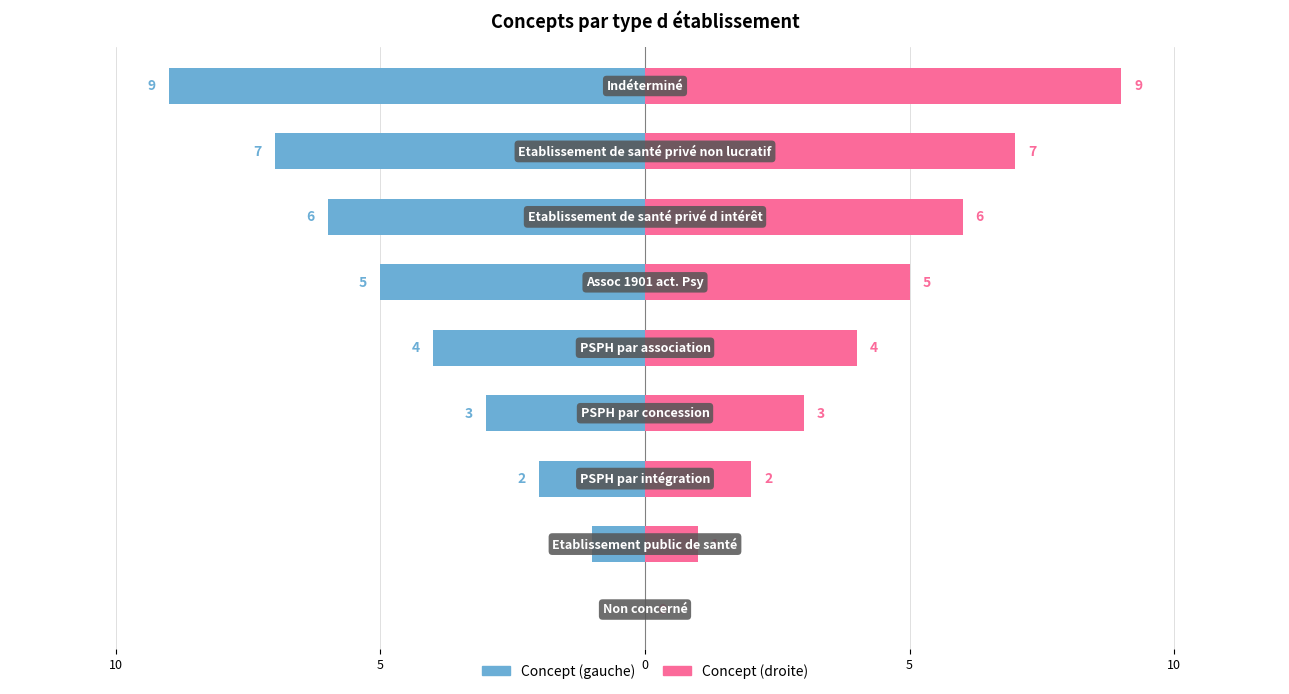

What is the value of the Concept (droite) bar at the 2nd from the left?

1